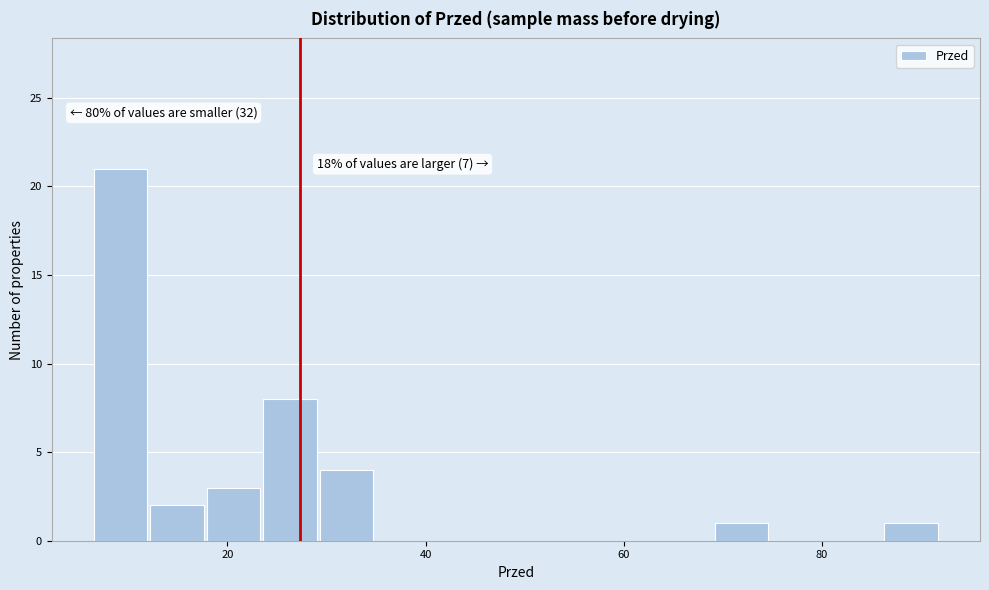

Around what value on the x-axis is the tallest bar? Give the approximate position of its centre, as read against the axis.

10